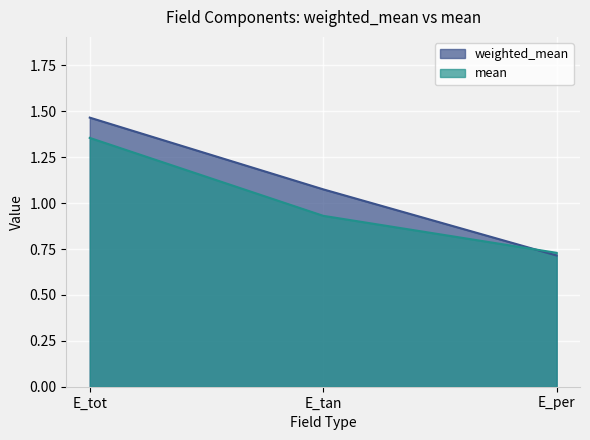

Reading left to right, what are all the values shown in this chart?

weighted_mean: E_tot=1.5	E_tan=1.1	E_per=0.7
mean: E_tot=1.4	E_tan=0.9	E_per=0.7